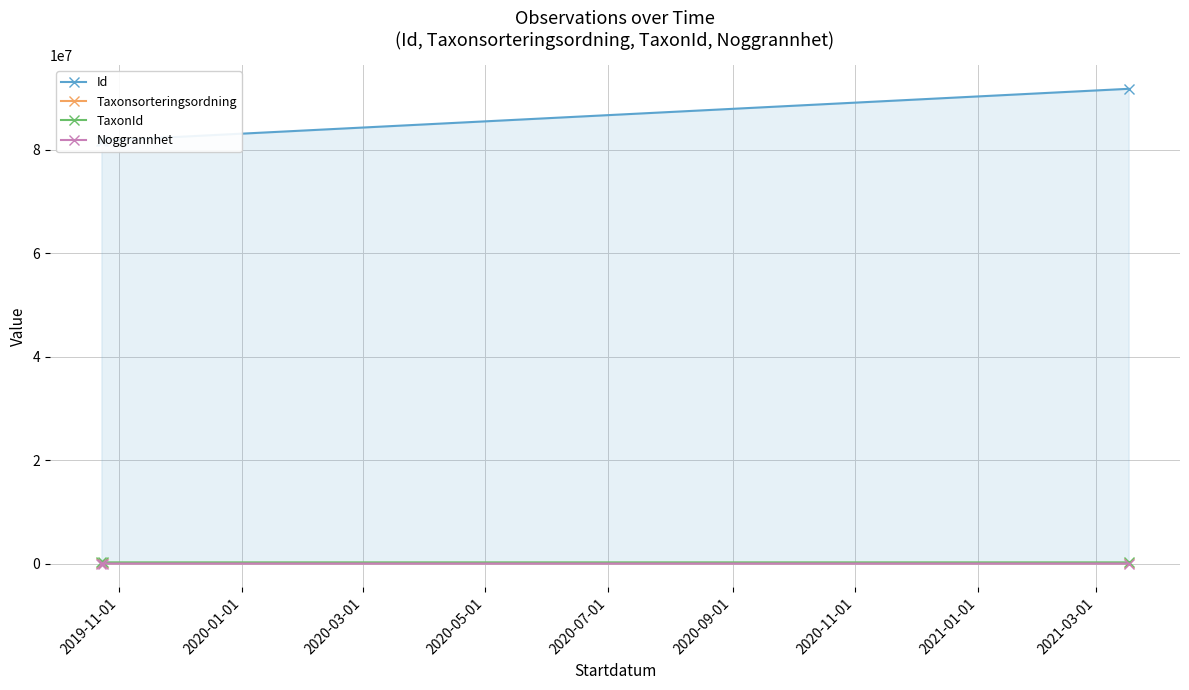

How many lines are shown in the chart?

4